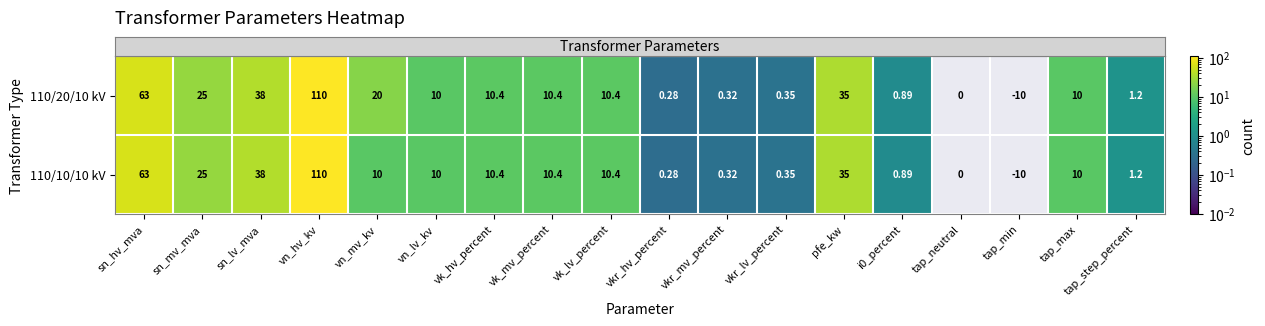

Where is 110/10/10 kV nearest to the value 50?

sn_lv_mva